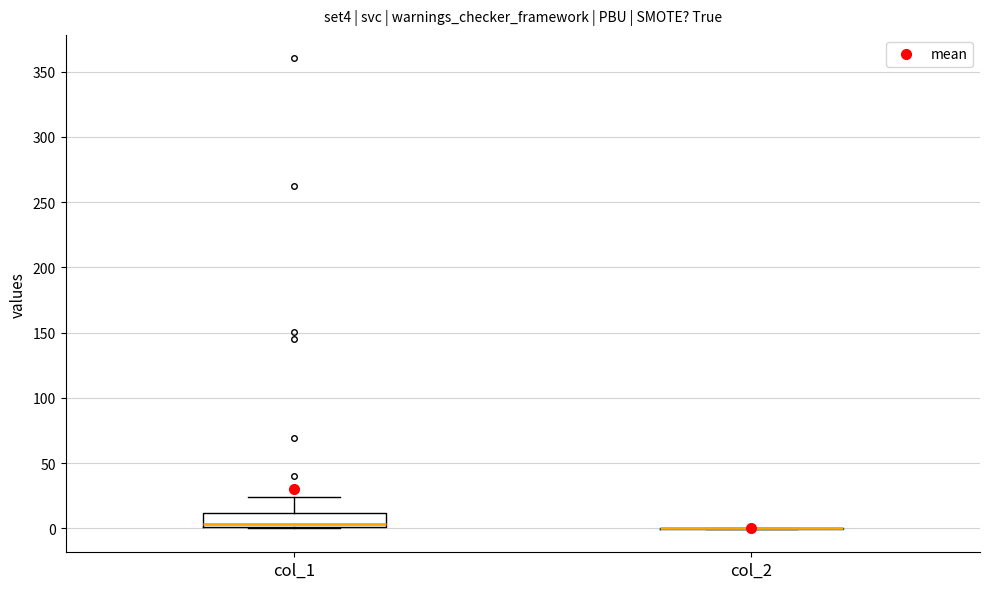

Reading left to right, transcribe this box plot: for each box, give where its median line is, the range the box spans, and where its two whiskers end, as read against the y-axis. The values are not printed on the chart, so give them approximately, as read against the axis.

col_1: median 5, box 0 to 10, whiskers 0 to 25
col_2: box collapsed to a line at 0, whiskers 0 to 0